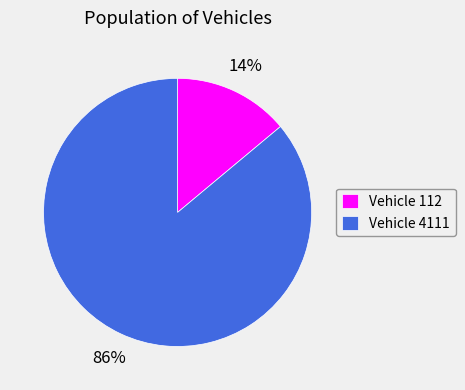

How many segments does this pie chart have?

2